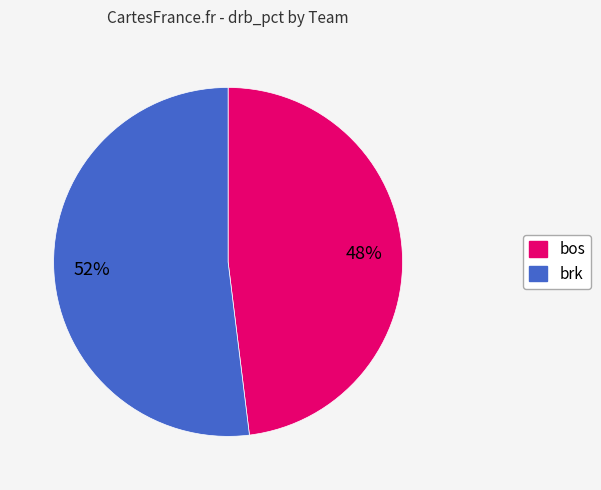

Is the sum of bos and brk greater than half?

Yes